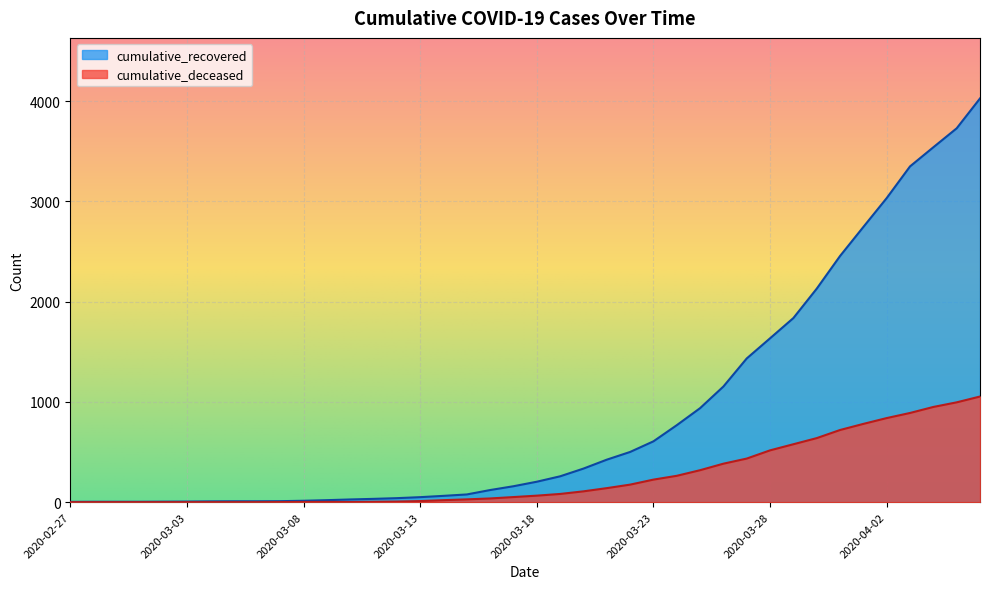

What is the difference between the second highest and second lowest values in the cumulative_deceased series?

996